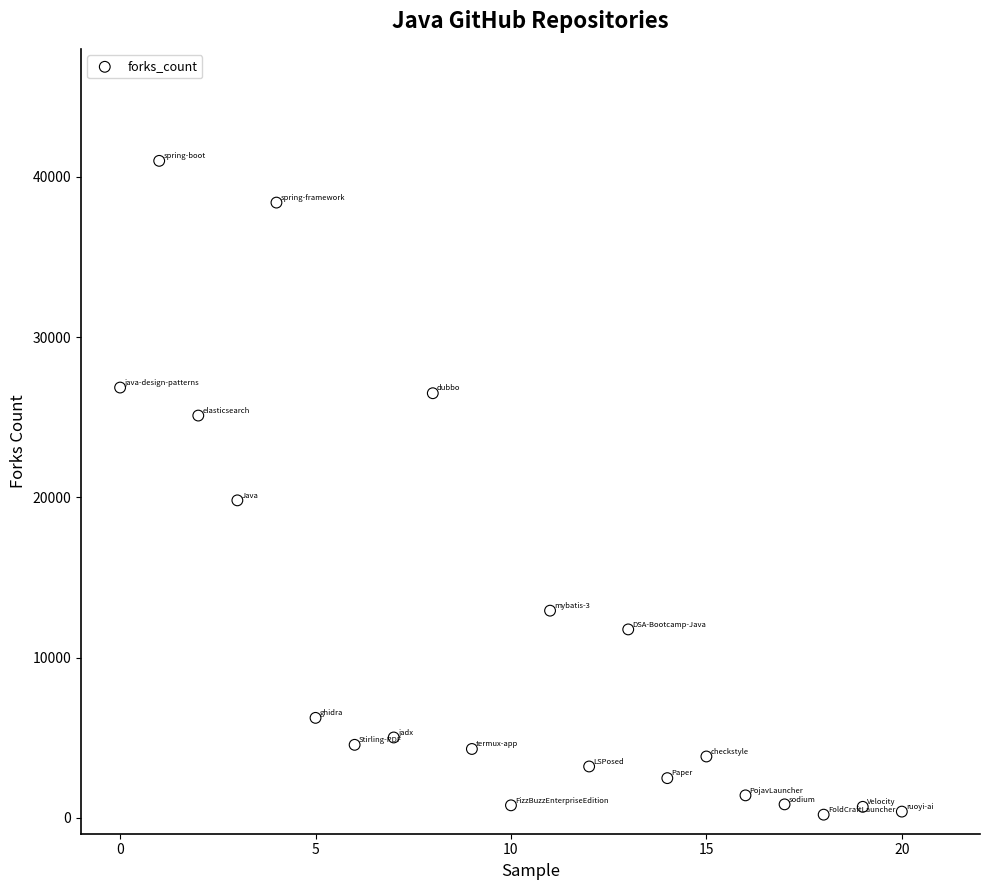

What is the range of Y values (max minus min)?

40817